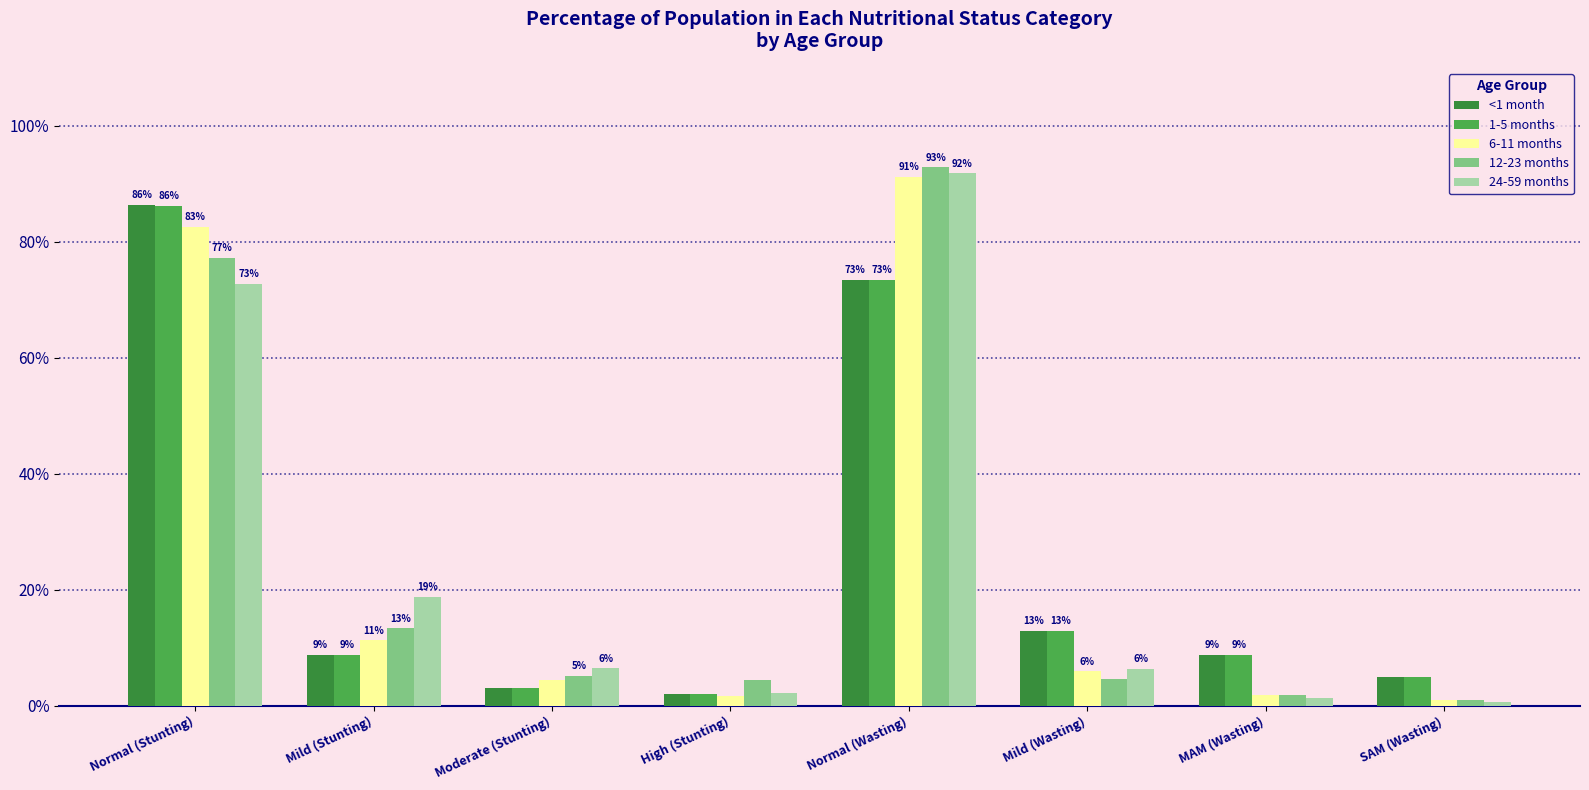

Reading right to left, transcribe all the data shown in this chart.

<1 month: SAM (Wasting)=0.0	MAM (Wasting)=0.1	Mild (Wasting)=0.1	Normal (Wasting)=0.7	High (Stunting)=0.0	Moderate (Stunting)=0.0	Mild (Stunting)=0.1	Normal (Stunting)=0.9
1-5 months: SAM (Wasting)=0.0	MAM (Wasting)=0.1	Mild (Wasting)=0.1	Normal (Wasting)=0.7	High (Stunting)=0.0	Moderate (Stunting)=0.0	Mild (Stunting)=0.1	Normal (Stunting)=0.9
6-11 months: SAM (Wasting)=0.0	MAM (Wasting)=0.0	Mild (Wasting)=0.1	Normal (Wasting)=0.9	High (Stunting)=0.0	Moderate (Stunting)=0.0	Mild (Stunting)=0.1	Normal (Stunting)=0.8
12-23 months: SAM (Wasting)=0.0	MAM (Wasting)=0.0	Mild (Wasting)=0.0	Normal (Wasting)=0.9	High (Stunting)=0.0	Moderate (Stunting)=0.1	Mild (Stunting)=0.1	Normal (Stunting)=0.8
24-59 months: SAM (Wasting)=0.0	MAM (Wasting)=0.0	Mild (Wasting)=0.1	Normal (Wasting)=0.9	High (Stunting)=0.0	Moderate (Stunting)=0.1	Mild (Stunting)=0.2	Normal (Stunting)=0.7